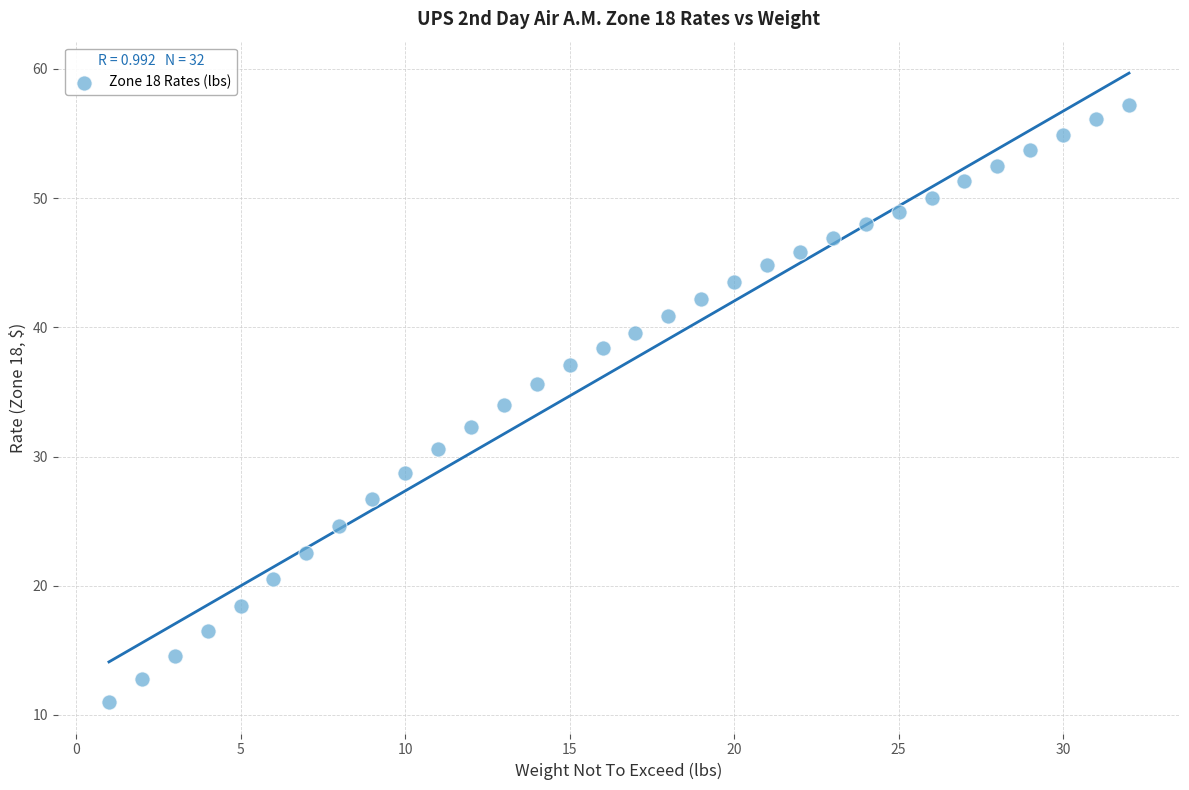

What is the range of Y values (max minus min)?

46.2